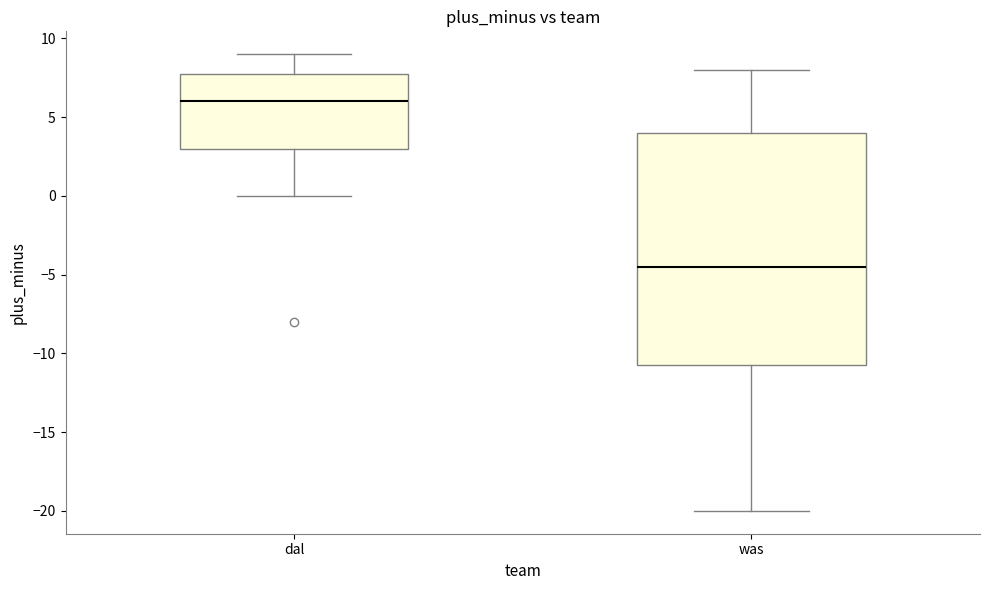

Which box's median line is the lowest?

was